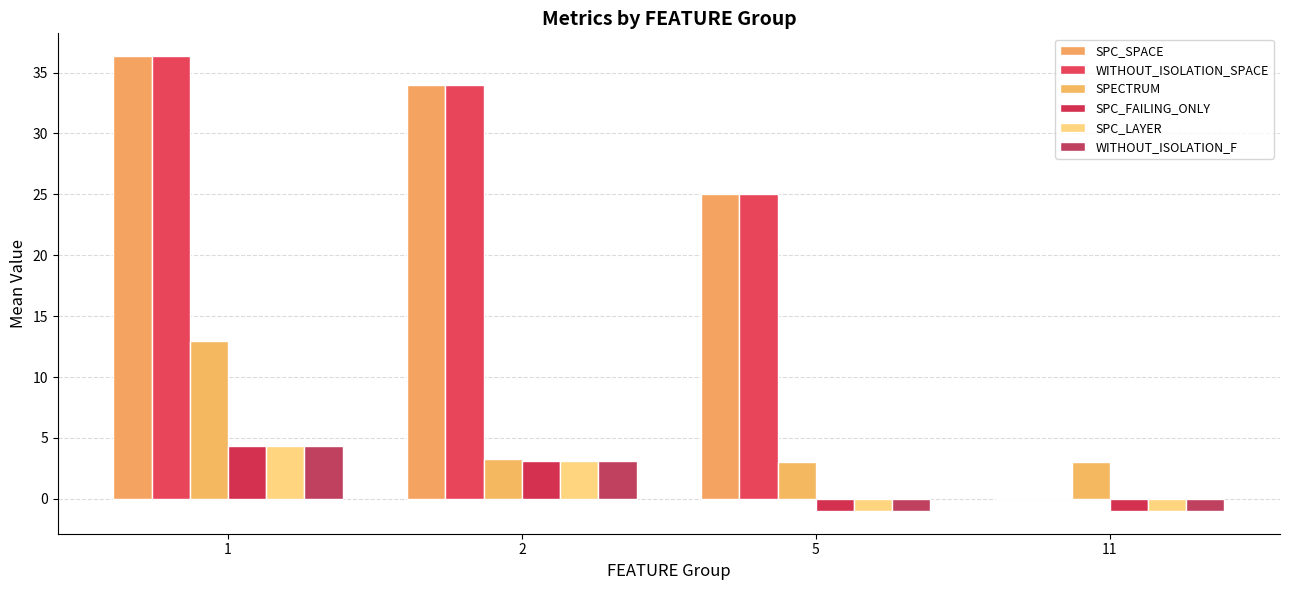

Reading right to left, transcribe all the data shown in this chart.

SPC_SPACE: 11=0.0	5=25.0	2=33.9	1=36.4
WITHOUT_ISOLATION_SPACE: 11=0.0	5=25.0	2=33.9	1=36.4
SPECTRUM: 11=3.0	5=3.0	2=3.3	1=12.9
SPC_FAILING_ONLY: 11=-1.0	5=-1.0	2=3.1	1=4.3
SPC_LAYER: 11=-1.0	5=-1.0	2=3.1	1=4.3
WITHOUT_ISOLATION_F: 11=-1.0	5=-1.0	2=3.1	1=4.3